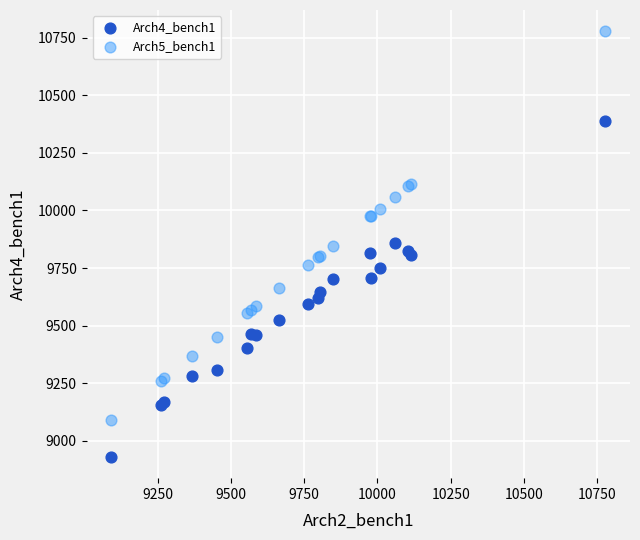

Which series contains the highest Y value?

Arch5_bench1